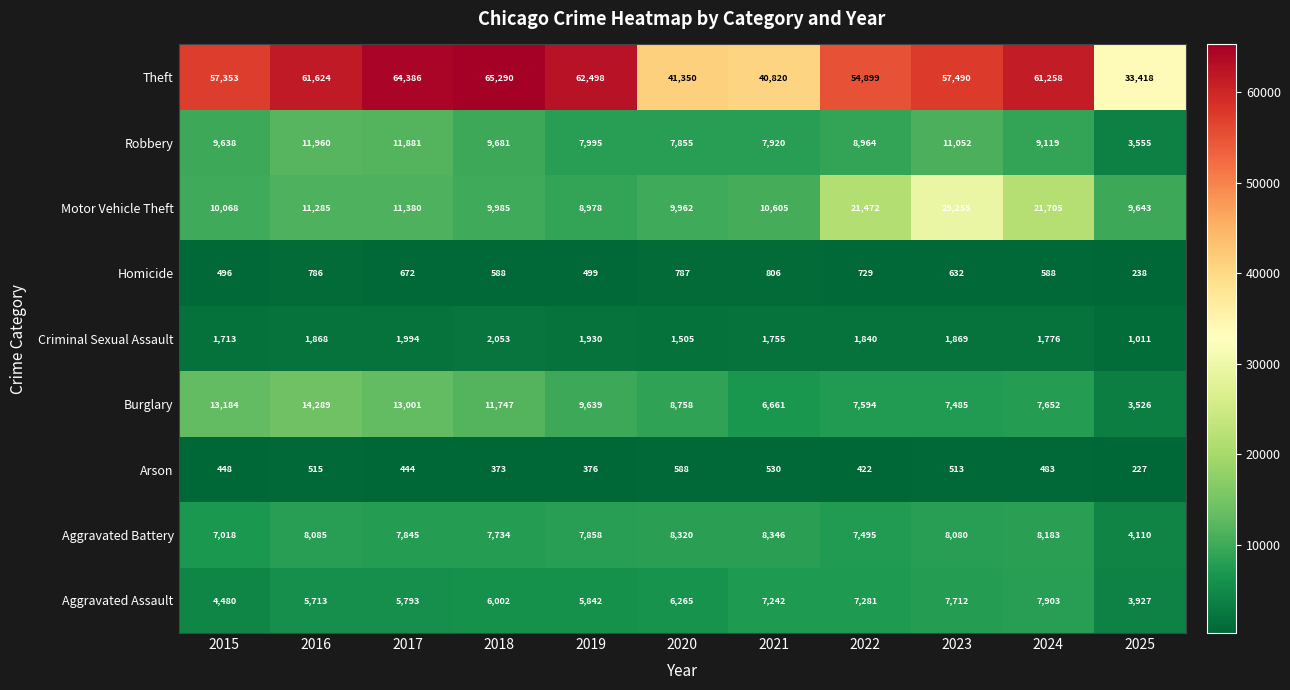

Which category has the lowest value across all series?

2025